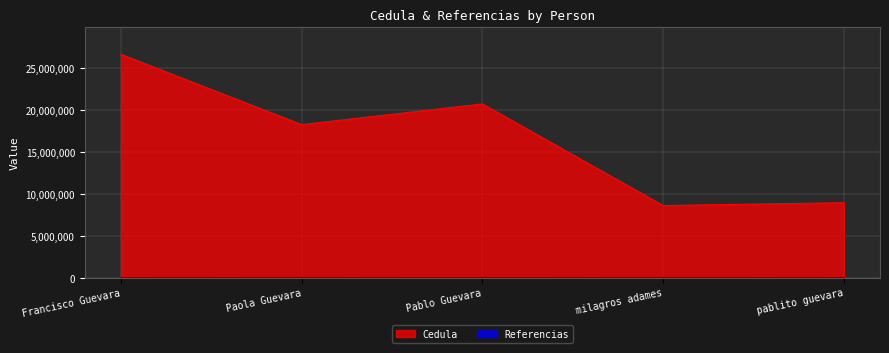

List the labels in order of Cedula value, smallest first.

milagros adames, pablito guevara, Paola Guevara, Pablo Guevara, Francisco Guevara